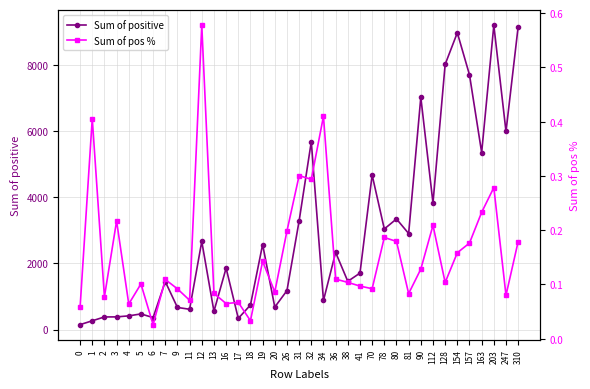

Rank the categories by Sum of pos % value from lowest to highest.

6, 18, 0, 4, 16, 17, 11, 2, 247, 81, 13, 20, 9, 70, 41, 5, 128, 38, 7, 36, 90, 19, 154, 157, 310, 80, 78, 26, 112, 3, 163, 203, 32, 31, 1, 34, 12